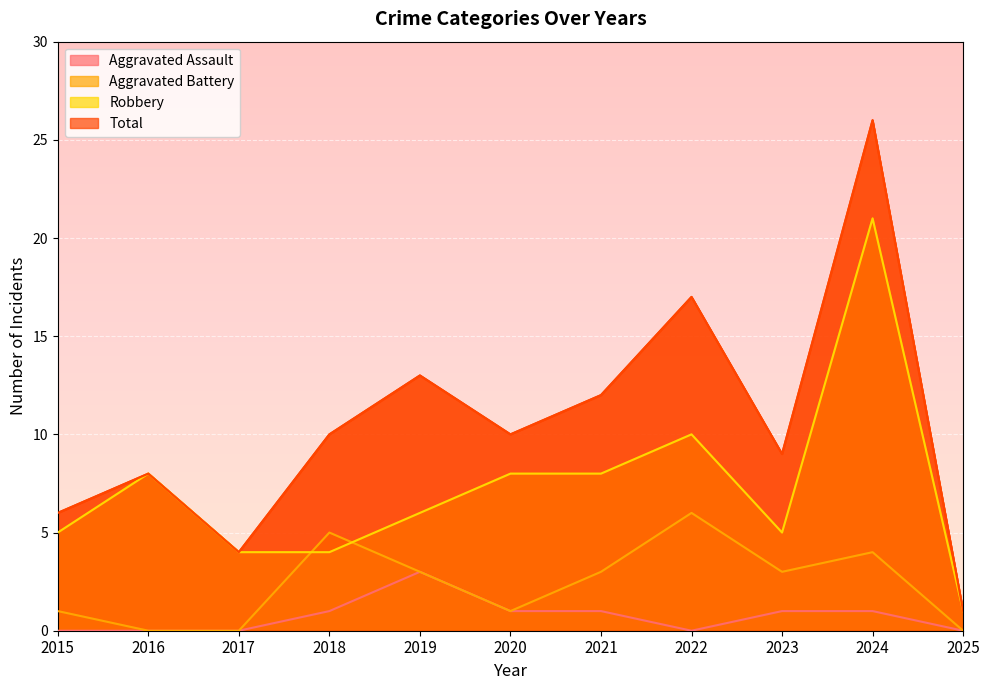

At which label does Robbery first exceed 6?

2016